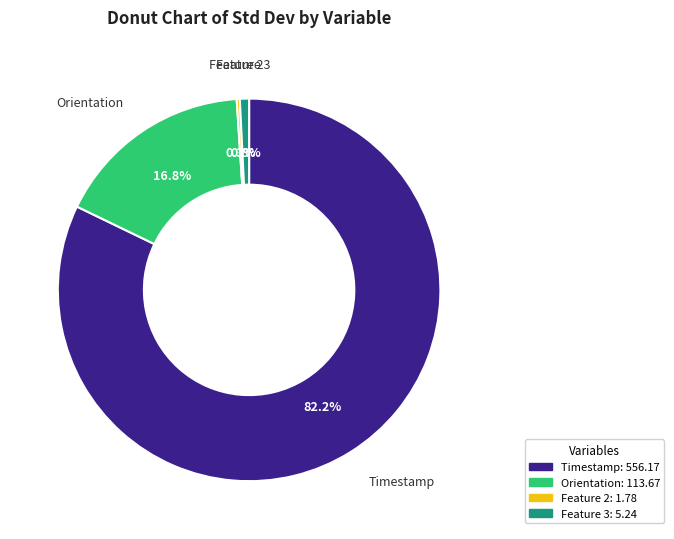

Is there any slice that represents more than half of the pie?

Yes